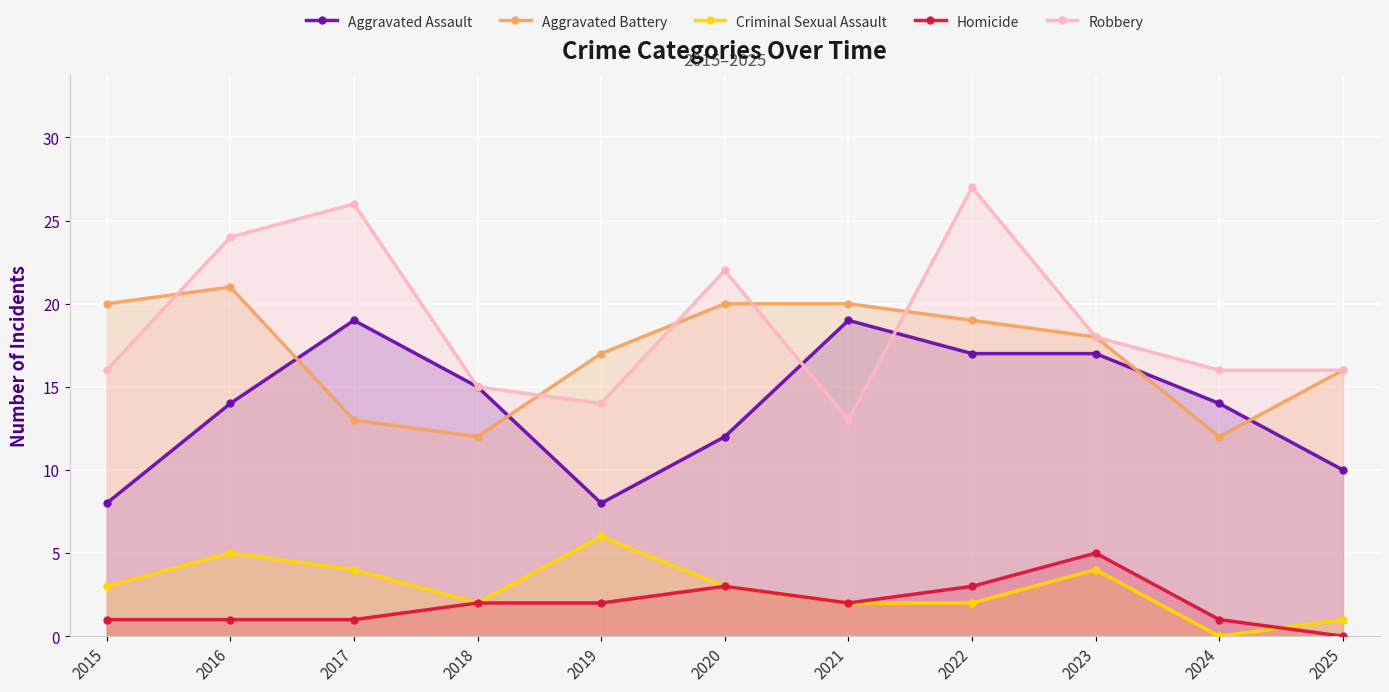

Where does the Aggravated Battery series first go above 18?

2015